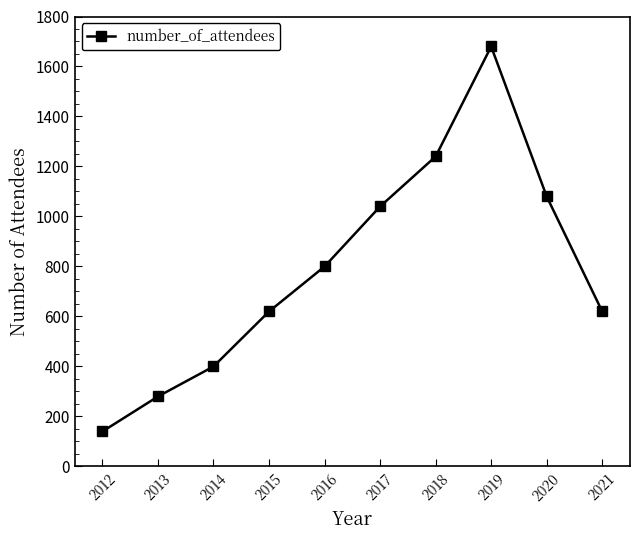

Read the value at 2017, to the nearest 10.

1040